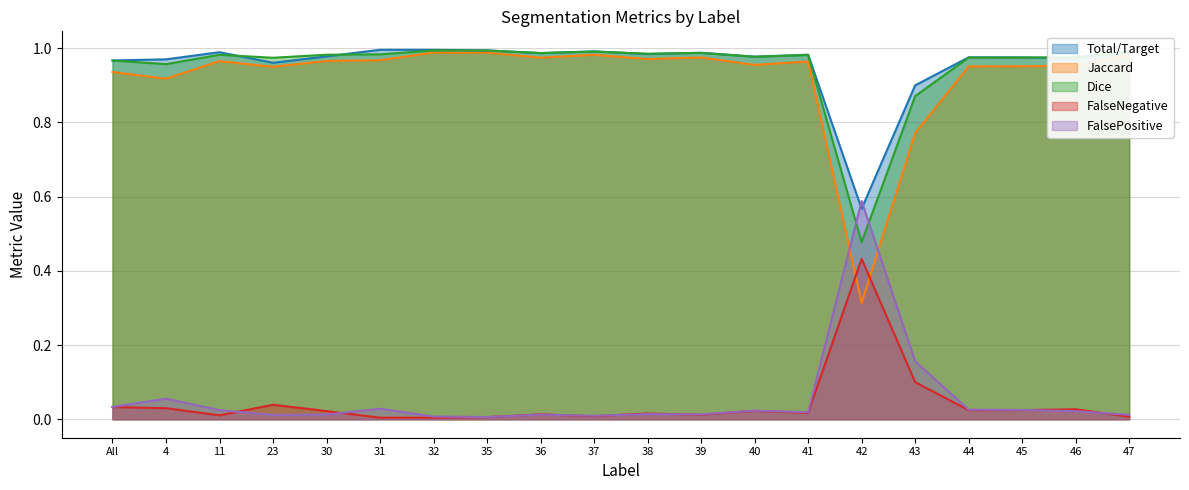

At which category does FalsePositive reach its first local valley?

23